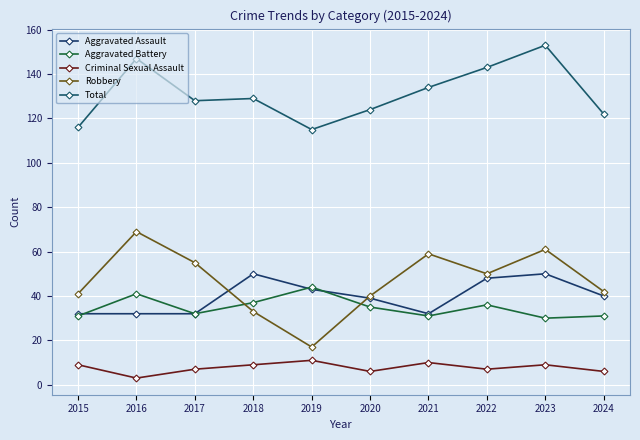

What is the difference between the maximum and minimum values in the Robbery series?

52